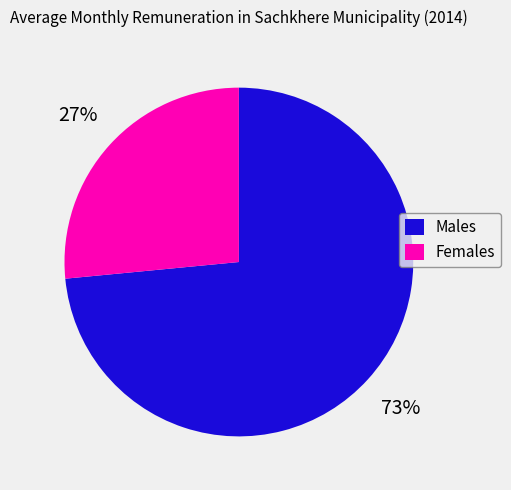

Which has a higher value, Males or Females?

Males